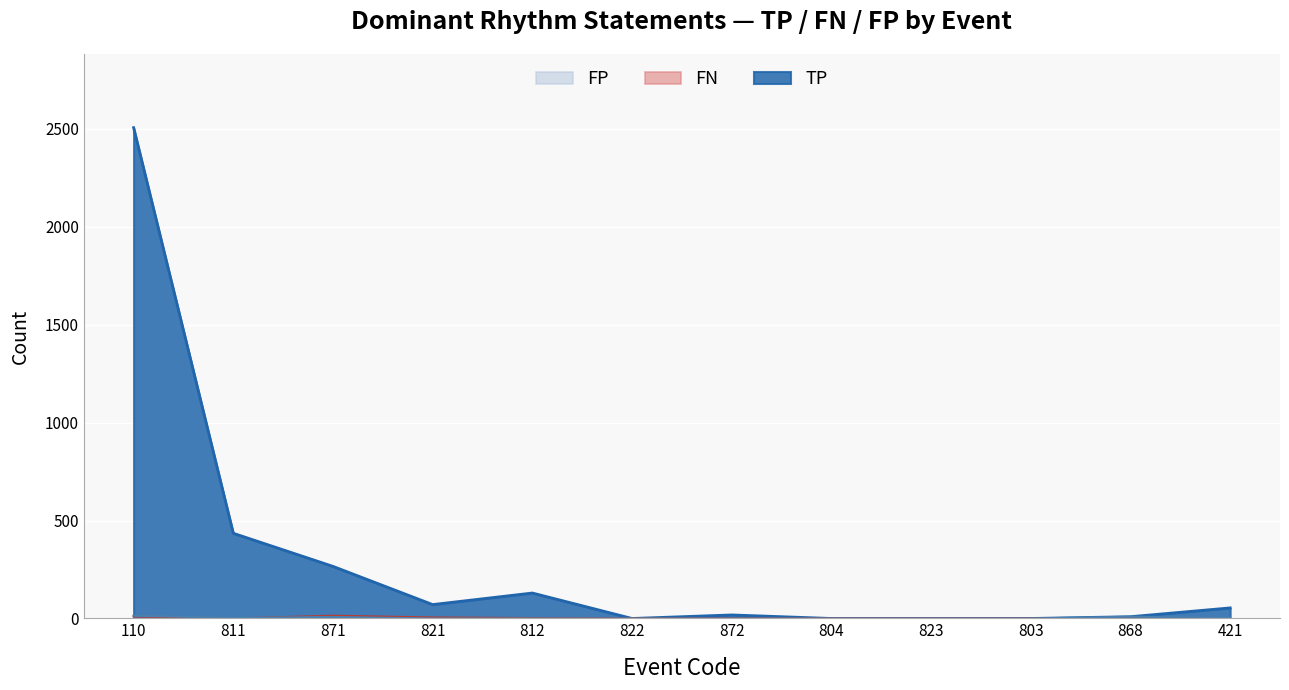

Which series has the largest range (max minus min)?

TP